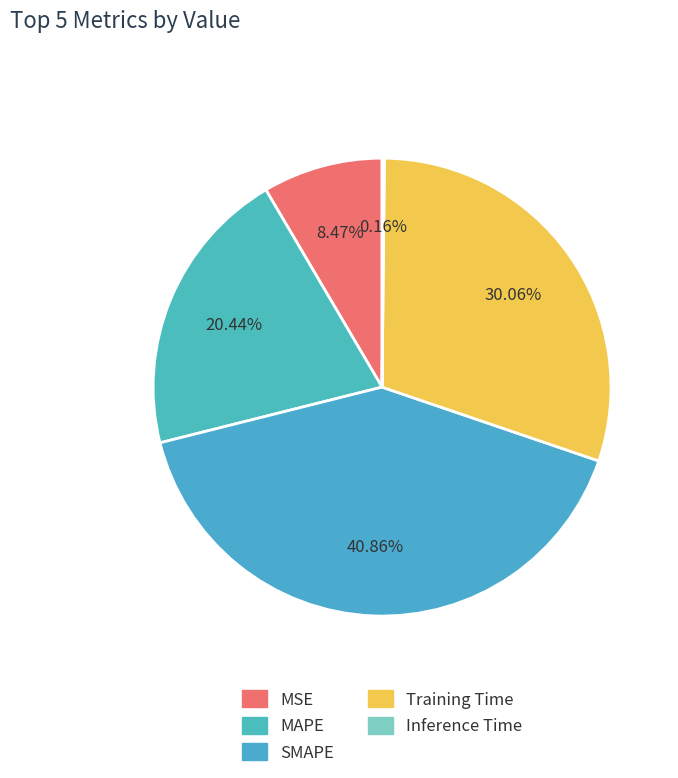

Which slice is the smallest?

Inference Time